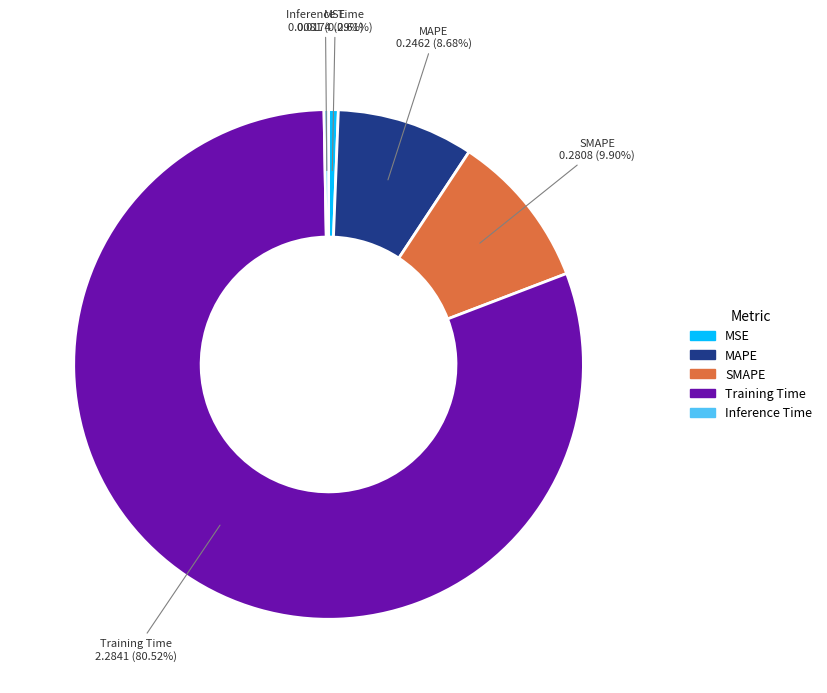

To the nearest percent, what is the average slice percentage?

20%